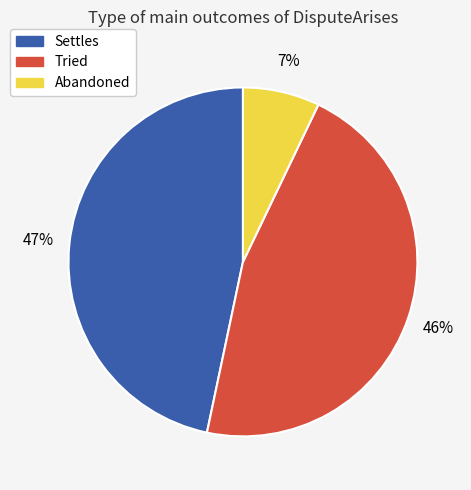

Count the number of slices in the pie.

3